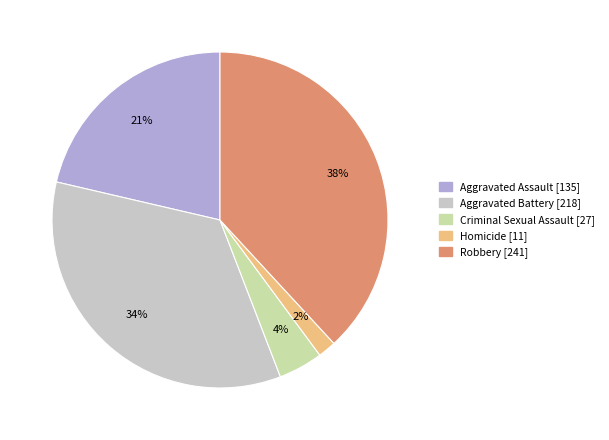

Is Homicide the majority of the pie?

No